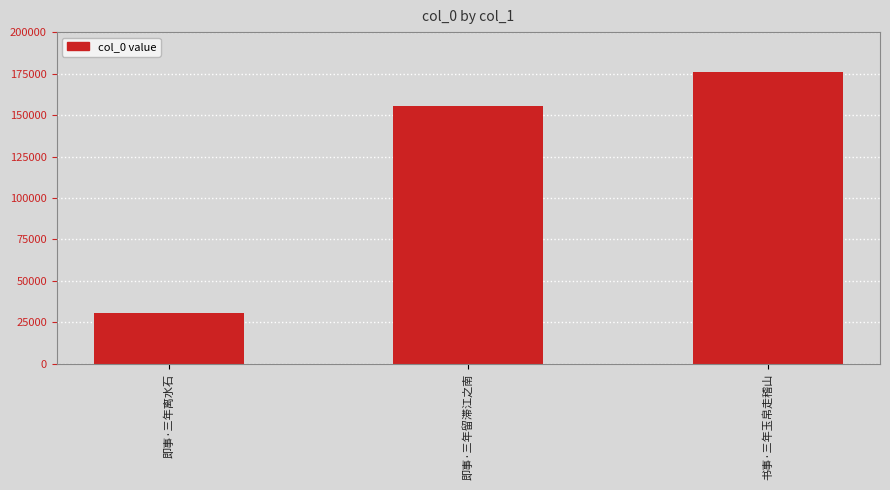

At which label is the value closest to 103149?

即事·三年留滞江之南